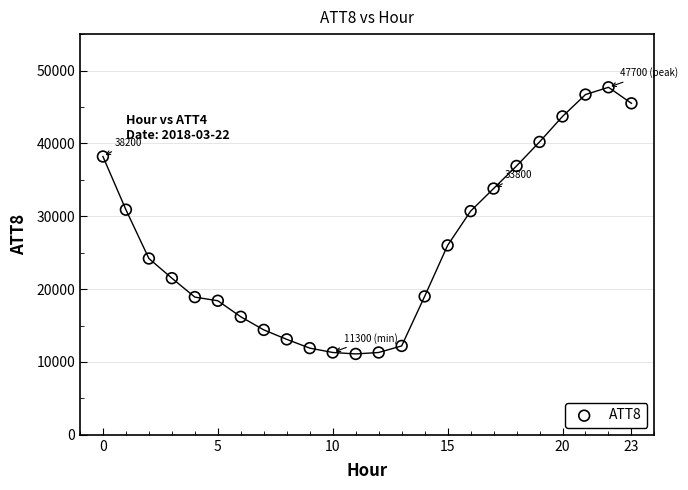

What is the range of Y values (max minus min)?

36600